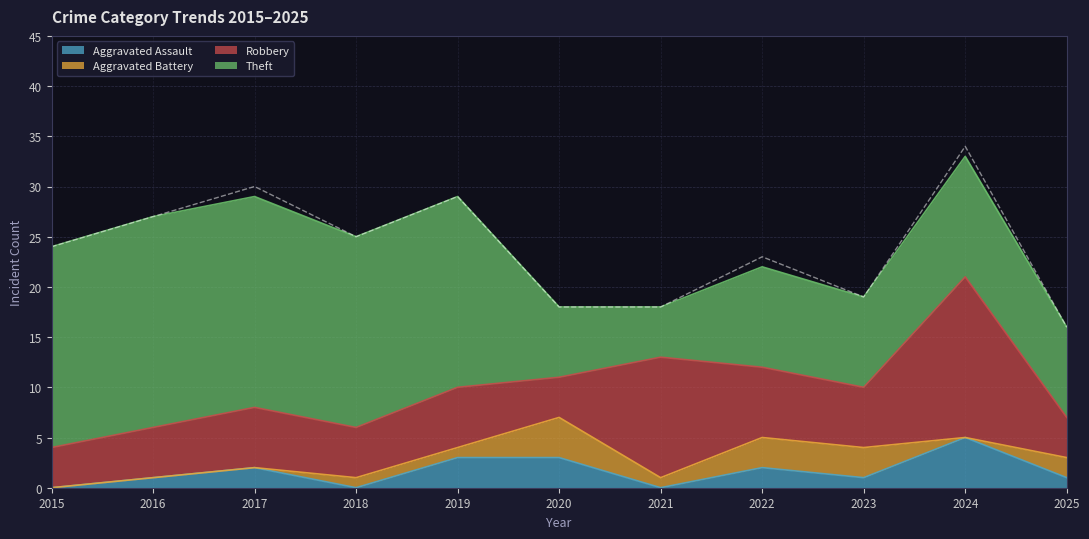

The chart shows a value of 47 at 2016. True or false?

False